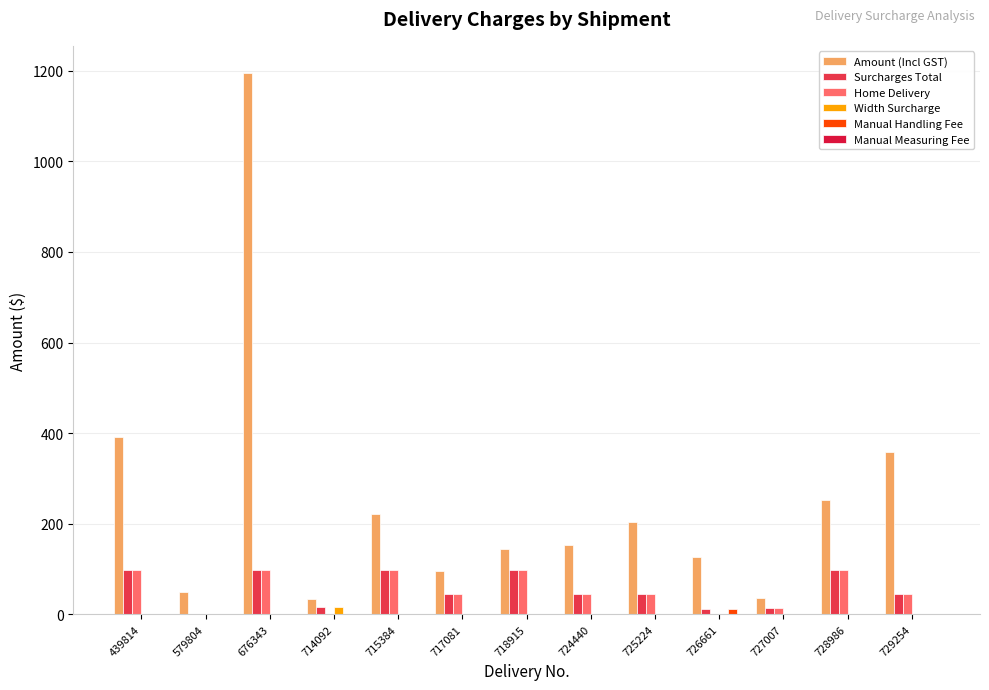

Which series has the largest total across all categories?

Amount (Incl GST)